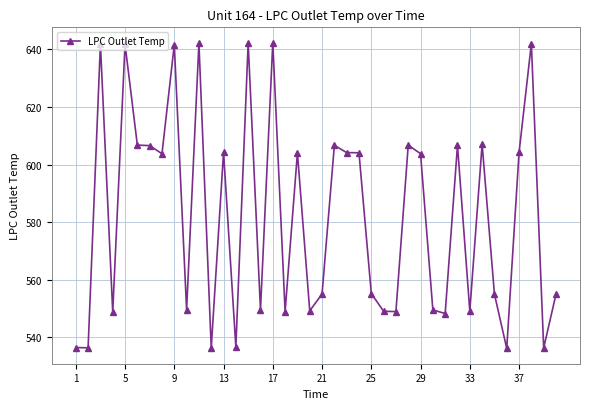

What is the average value?

582.3